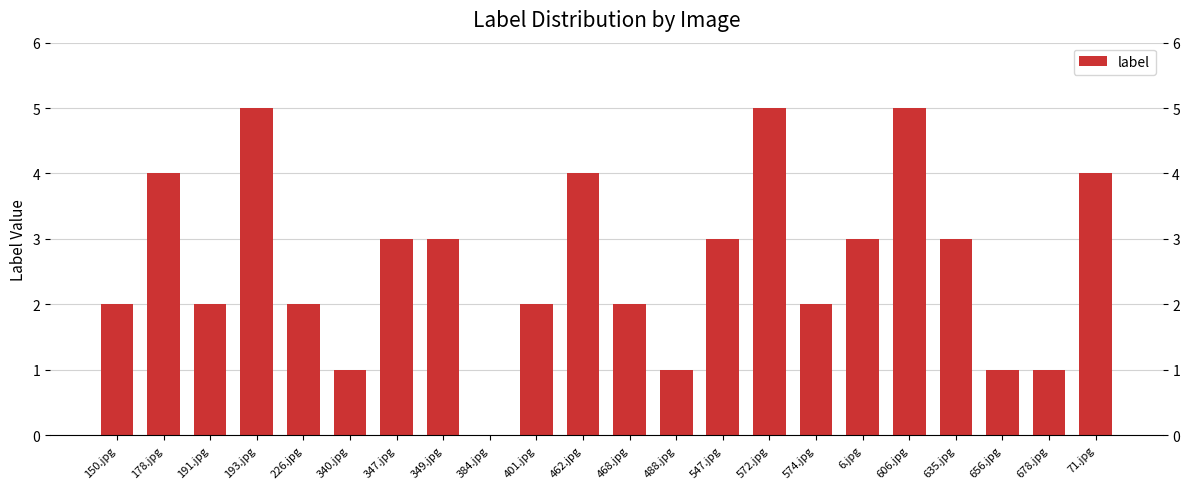

Count the values in the range 2 to 4.

14